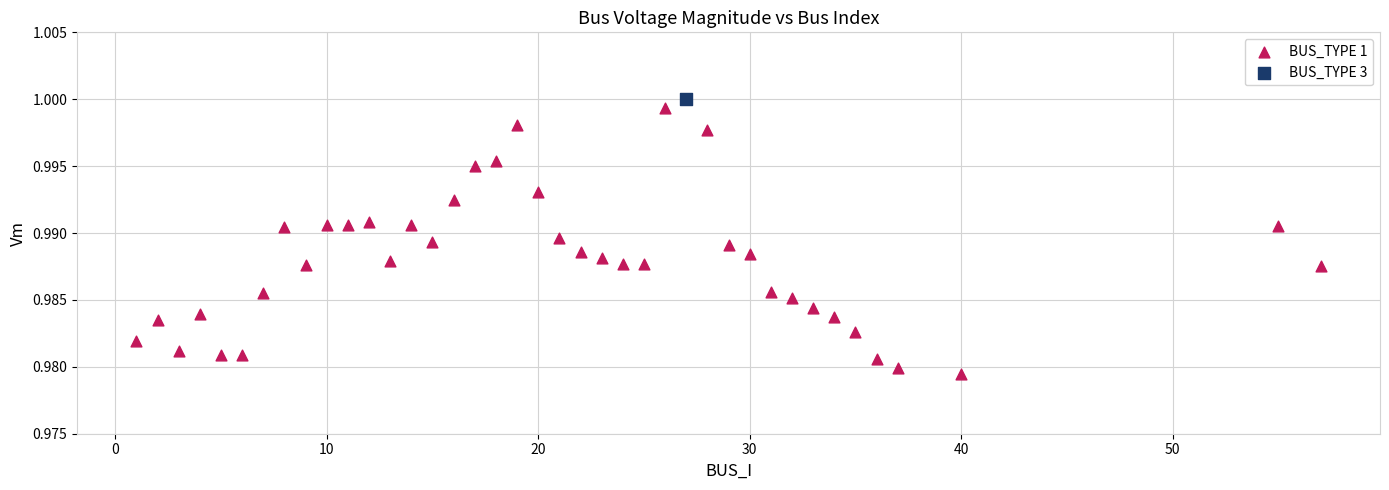

What are all the series names shown in the legend?

BUS_TYPE 1, BUS_TYPE 3